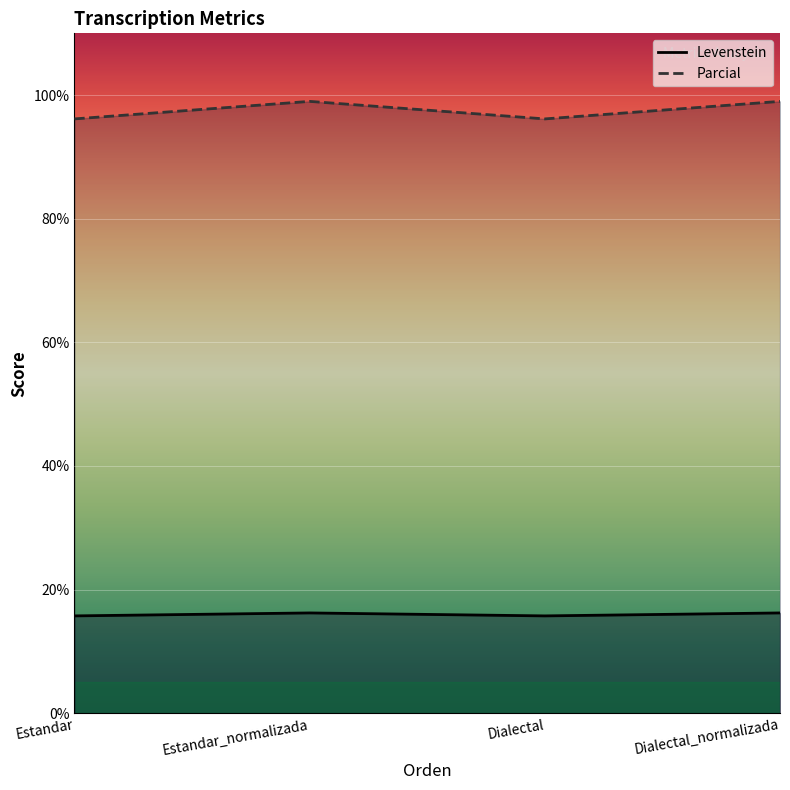

What is the difference between the highest and lowest values at Dialectal?

80.4